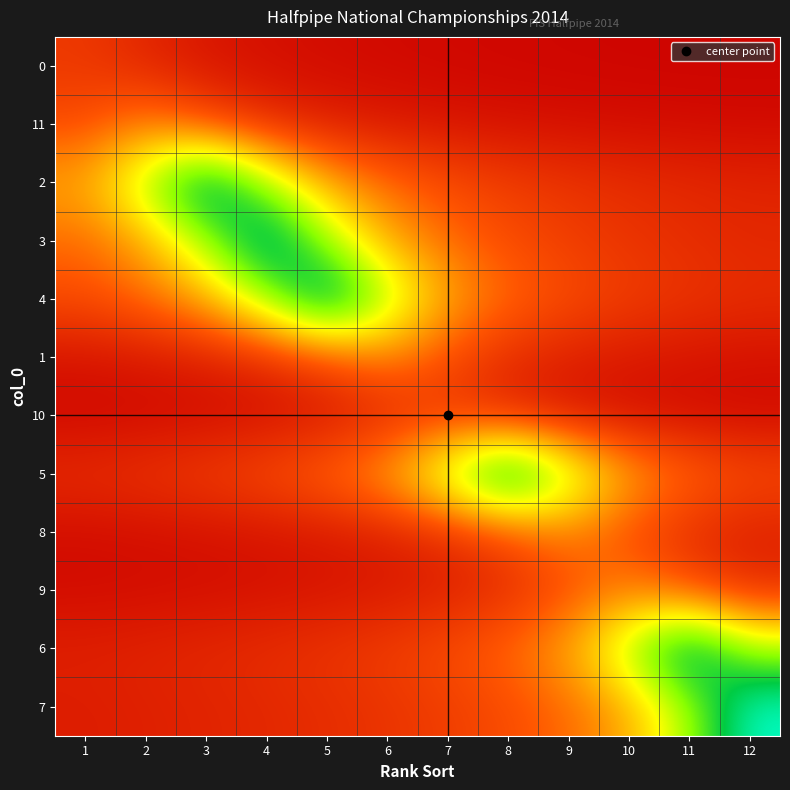

Reading right to left, what are all the values shown in this chart?

0: 12=0.1	11=0.1	10=0.1	9=0.1	8=0.1	7=0.2	6=0.2	5=0.2	4=0.3	3=0.4	2=0.7	1=1.0
11: 12=0.2	11=0.2	10=0.2	9=0.3	8=0.3	7=0.4	6=0.4	5=0.6	4=0.8	3=1.3	2=2.0	1=1.3
2: 12=0.6	11=0.7	10=0.8	9=0.9	8=1.1	7=1.3	6=1.7	5=2.4	4=4.0	3=6.0	2=4.0	1=2.4
3: 12=0.7	11=0.8	10=0.9	9=1.1	8=1.3	7=1.7	6=2.4	5=4.0	4=6.0	3=4.0	2=2.4	1=1.7
4: 12=0.8	11=0.9	10=1.1	9=1.3	8=1.7	7=2.4	6=4.0	5=6.0	4=4.0	3=2.4	2=1.7	1=1.3
1: 12=0.3	11=0.4	10=0.4	9=0.6	8=0.8	7=1.3	6=2.0	5=1.3	4=0.8	3=0.6	2=0.4	1=0.4
10: 12=0.2	11=0.2	10=0.3	9=0.4	8=0.7	7=1.0	6=0.7	5=0.4	4=0.3	3=0.2	2=0.2	1=0.2
5: 12=1.3	11=1.7	10=2.4	9=4.0	8=6.0	7=4.0	6=2.4	5=1.7	4=1.3	3=1.1	2=0.9	1=0.8
8: 12=0.6	11=0.8	10=1.3	9=2.0	8=1.3	7=0.8	6=0.6	5=0.4	4=0.4	3=0.3	2=0.3	1=0.2
9: 12=0.8	11=1.3	10=2.0	9=1.3	8=0.8	7=0.6	6=0.4	5=0.4	4=0.3	3=0.3	2=0.2	1=0.2
6: 12=4.0	11=6.0	10=4.0	9=2.4	8=1.7	7=1.3	6=1.1	5=0.9	4=0.8	3=0.7	2=0.6	1=0.6
7: 12=6.0	11=4.0	10=2.4	9=1.7	8=1.3	7=1.1	6=0.9	5=0.8	4=0.7	3=0.6	2=0.6	1=0.5